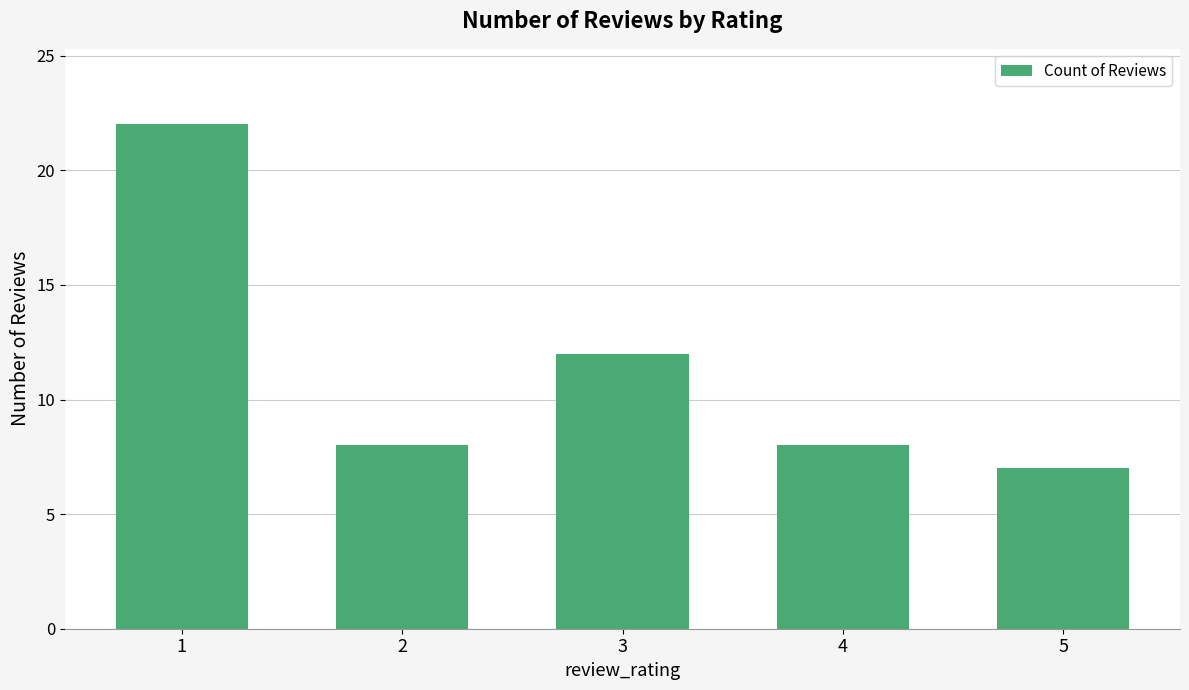

Which category has the highest value across all series?

1